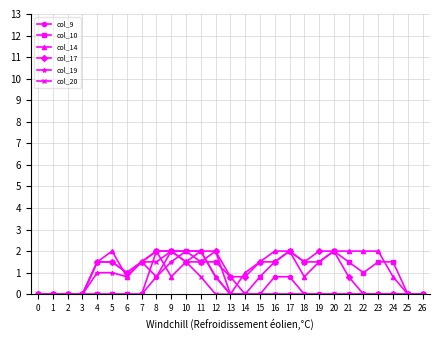

What is the maximum value shown in the chart?

2.0